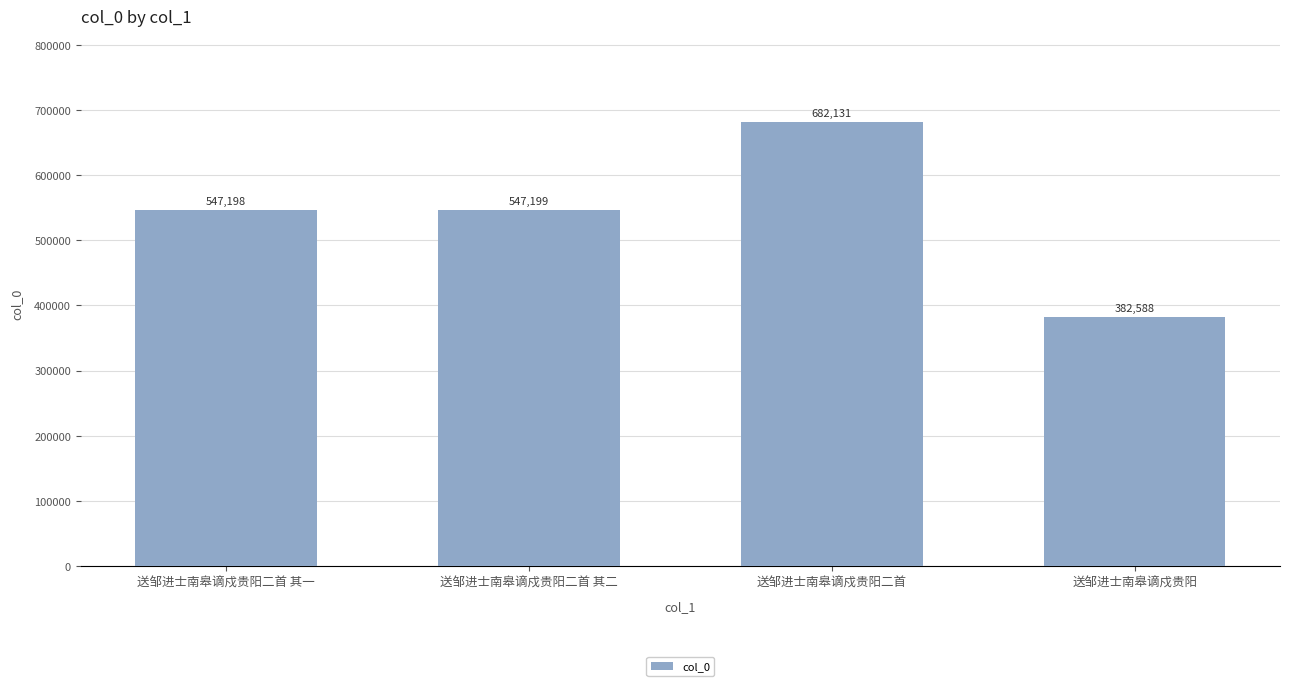

Which label corresponds to the smallest value in the chart?

送邹进士南皋谪戍贵阳